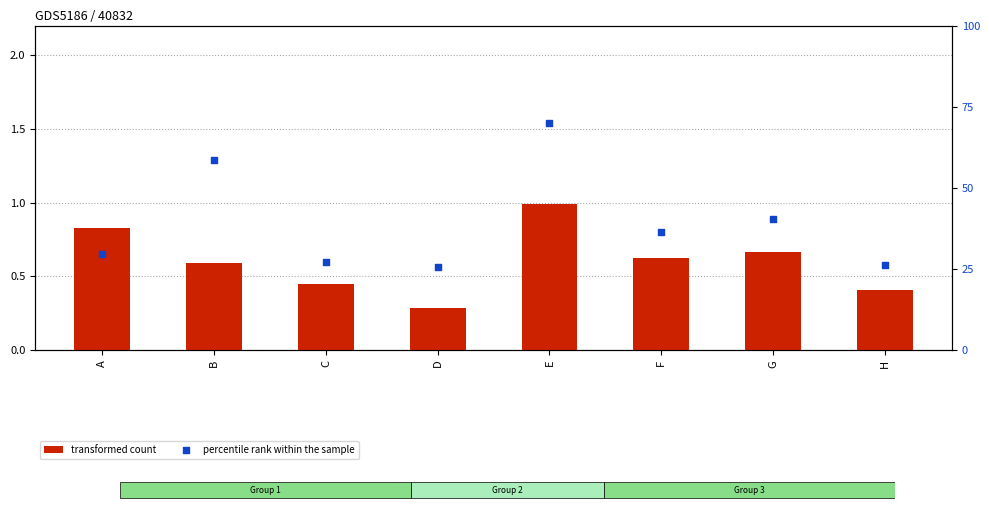

Which series has the widest spread of Y values?

percentile rank within the sample